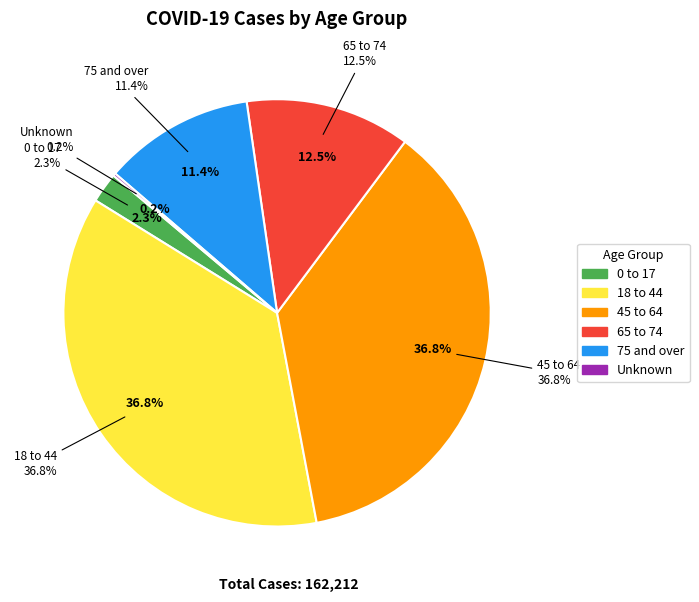

Which has a higher value, 0 to 17 or Unknown?

0 to 17